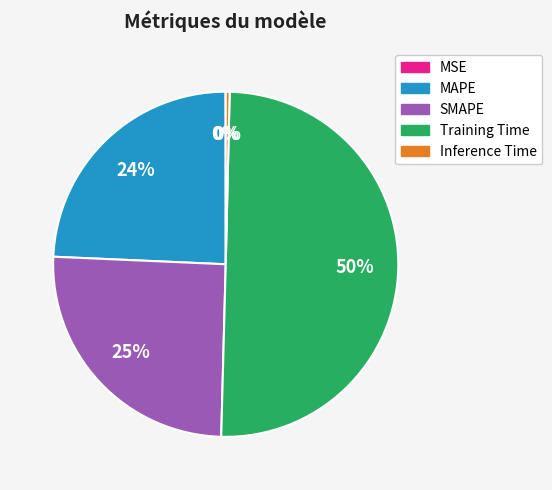

Which category has the biggest portion of the pie?

Training Time